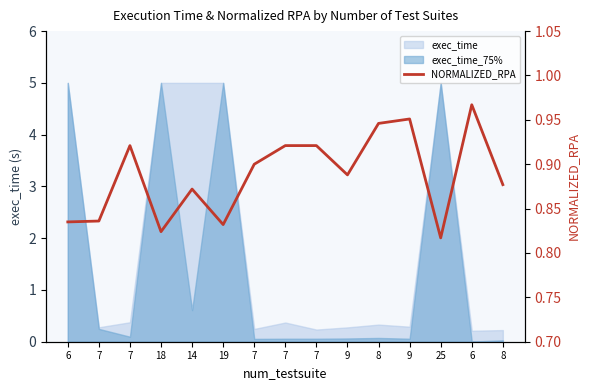

Reading left to right, transcribe all the data shown in this chart.

6=0.8	7=0.8	7=0.9	18=0.8	14=0.9	19=0.8	7=0.9	7=0.9	7=0.9	9=0.9	8=0.9	9=1.0	25=0.8	6=1.0	8=0.9